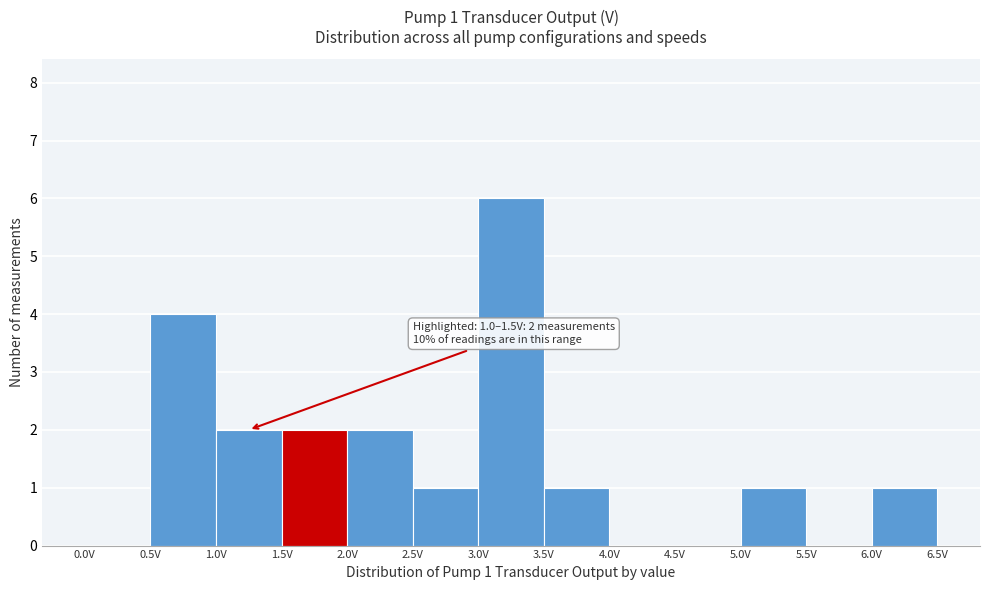

Which range on the x-axis has the tallest bar?

3.0 to 3.5